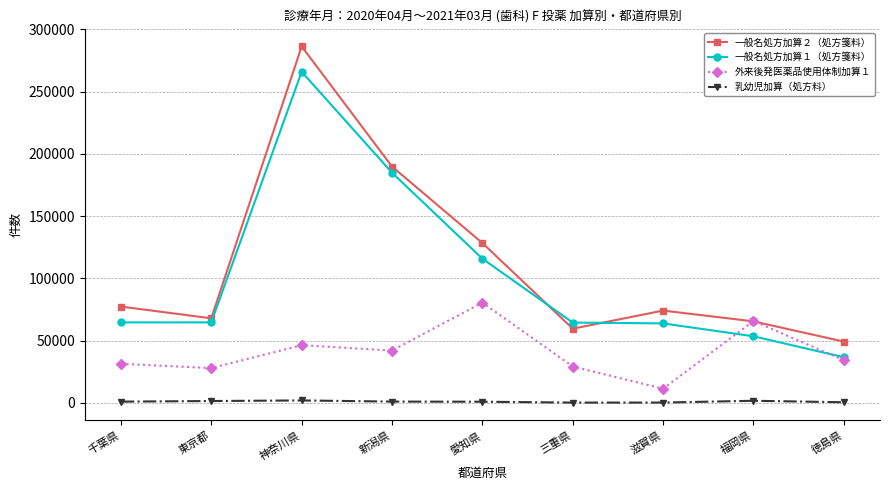

Does the chart have visible grid lines?

Yes